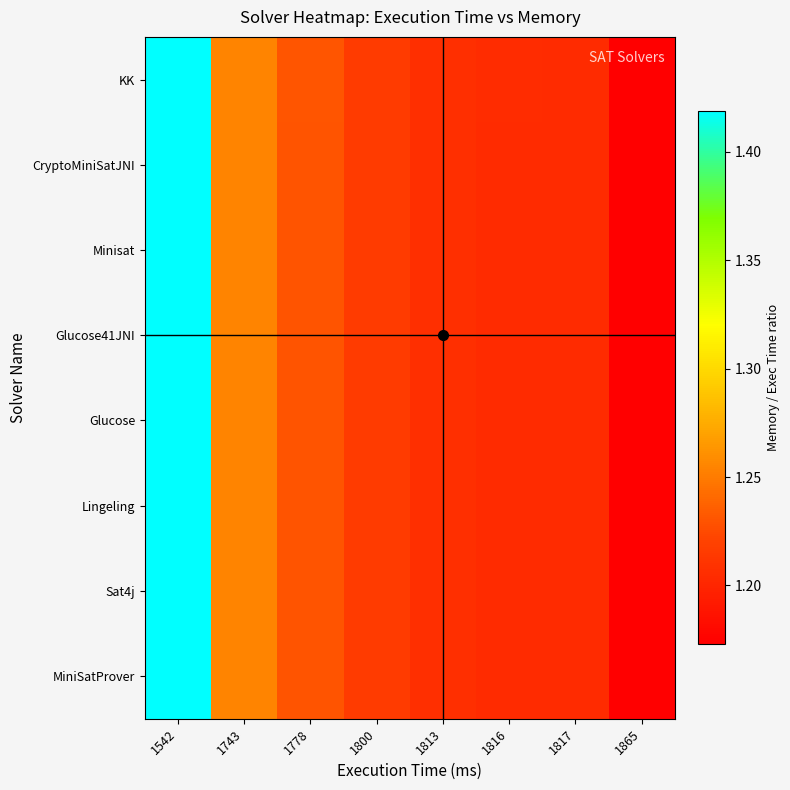

What is the total value across all series at 1816?

9.6